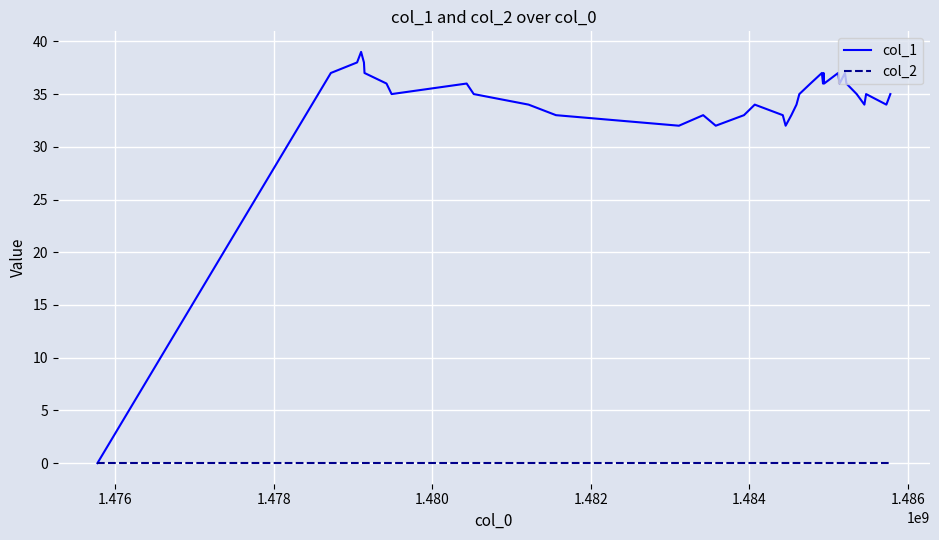

How many positive values does the col_1 series have?

35